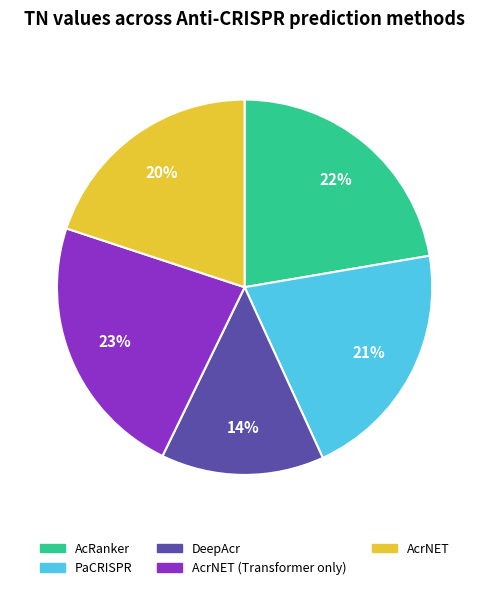

How many slices are in this pie chart?

5